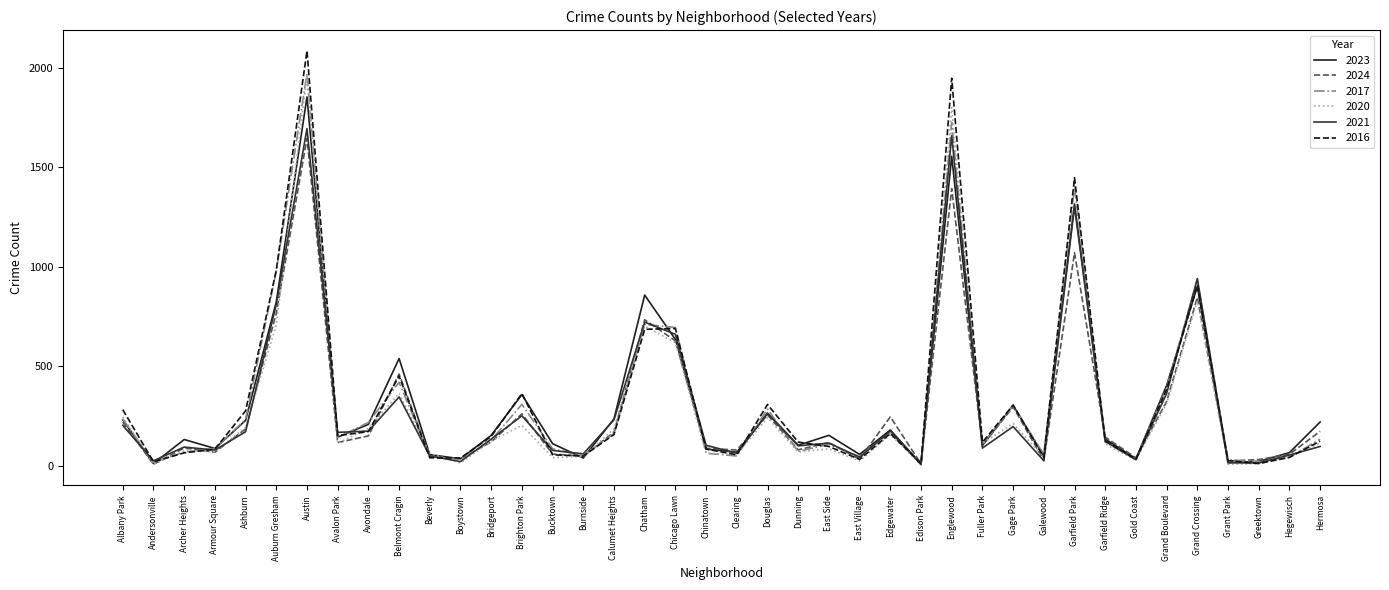

What is the label of the 8th point from the right?

Garfield Ridge